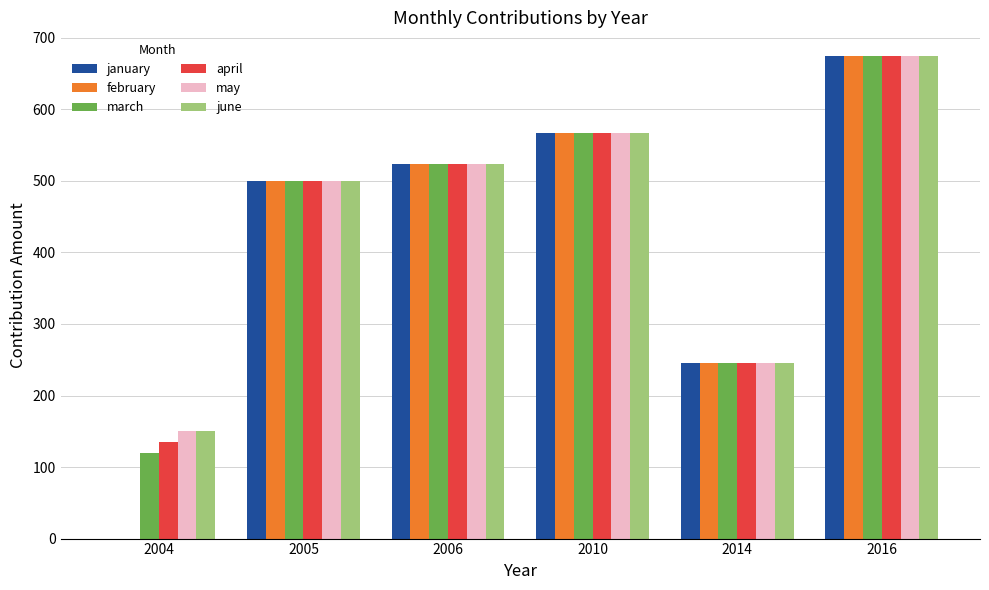

Is it true that june equals 500 at 2005?

True